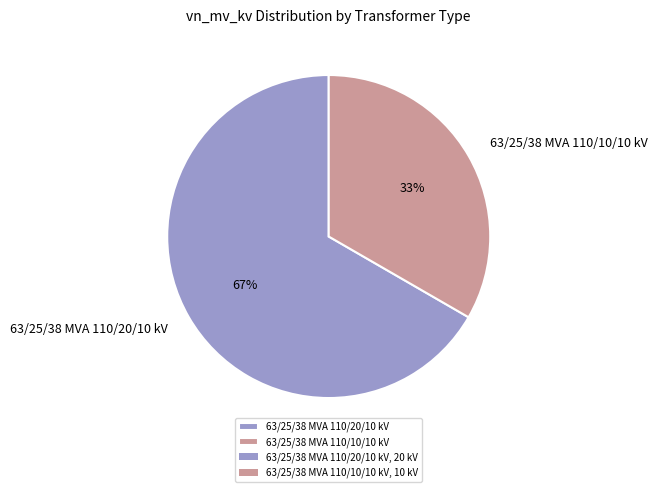

Count the number of slices in the pie.

2